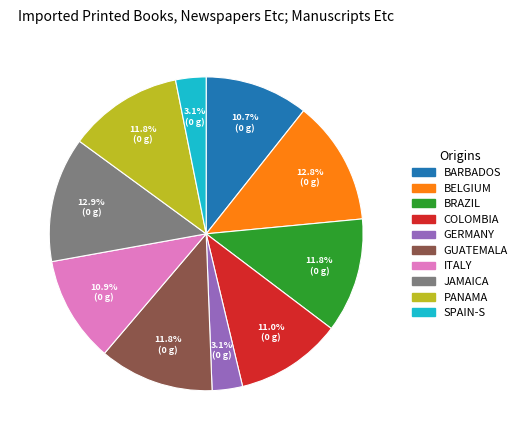

Does any single category account for the majority?

No